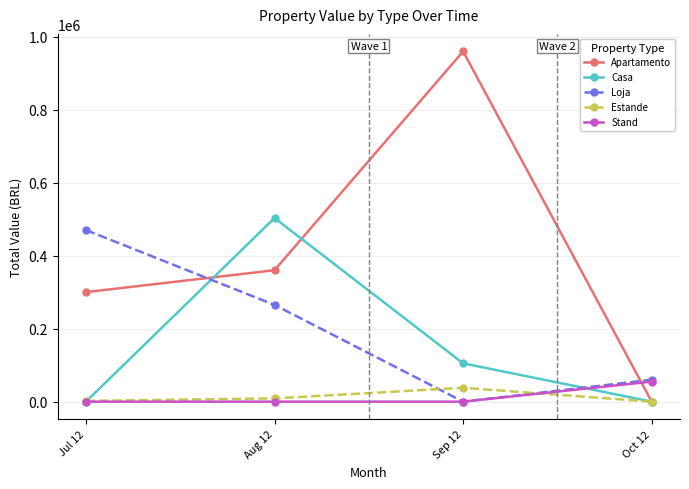

At how many categories does at least one series exceed 736299?

1